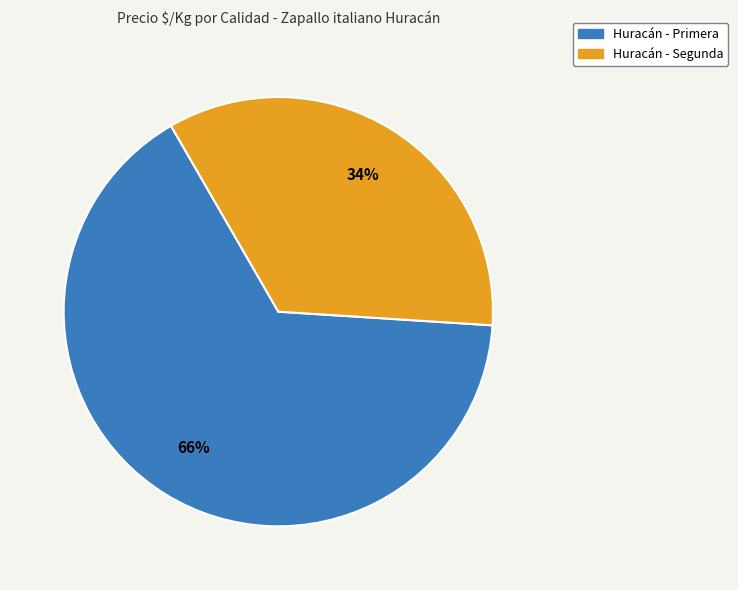

How many segments does this pie chart have?

2